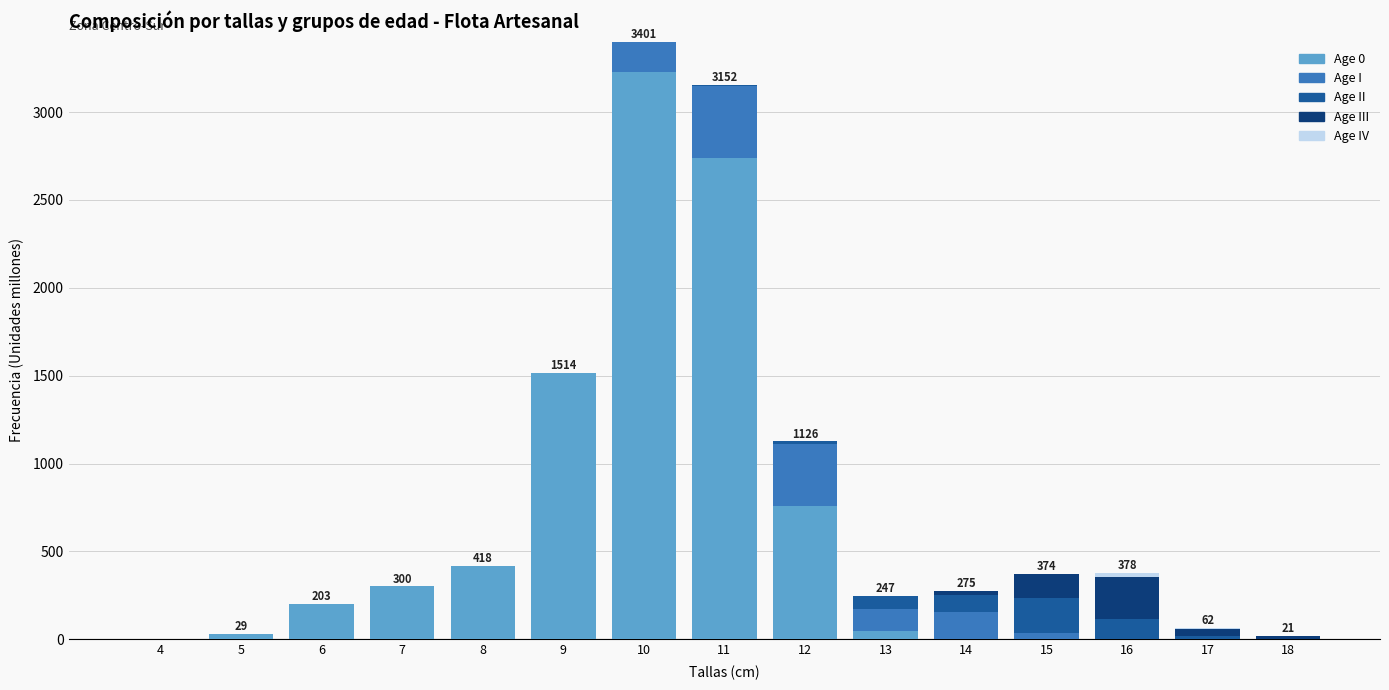

What is the sum of all Age 0 values?

9234.9